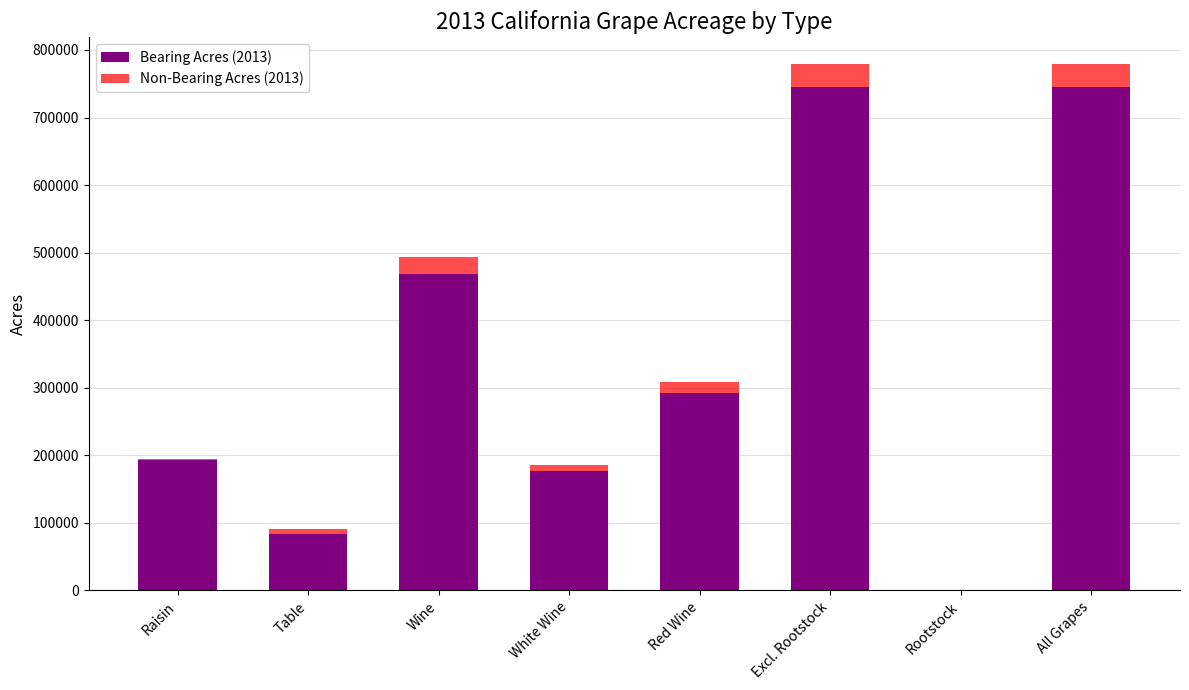

True or false: Bearing Acres (2013) has a value of 1295862 at All Grapes.

False